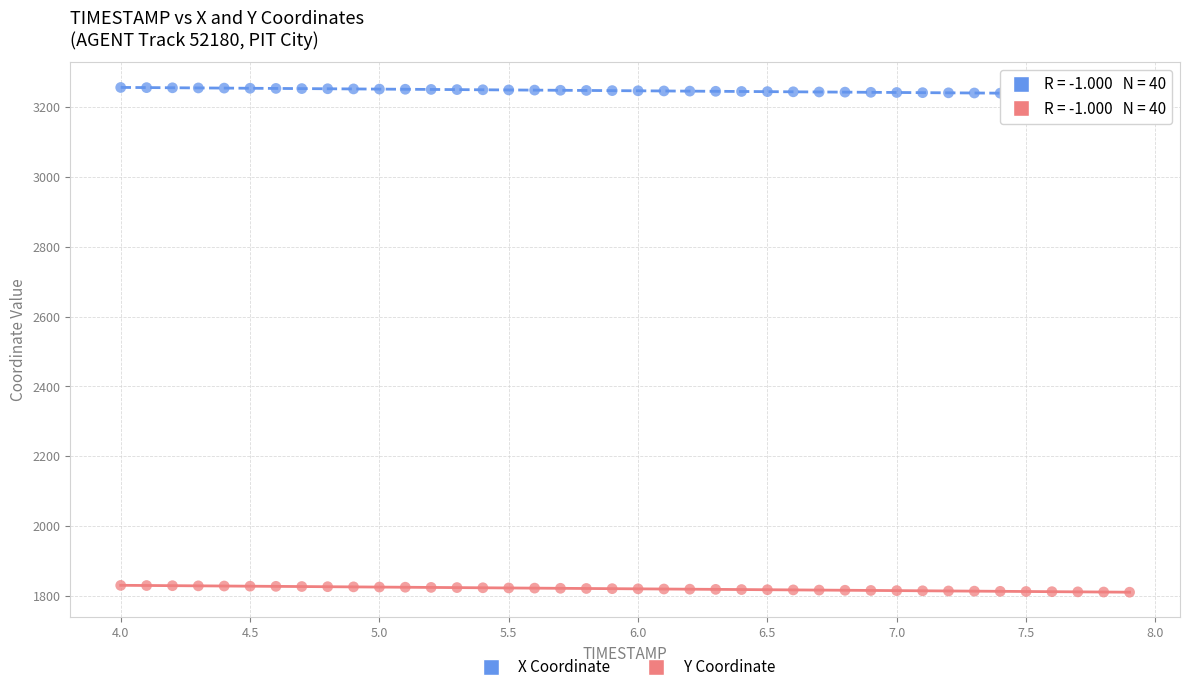

Across all data points, what is the range of X values (max minus min)?

3.9